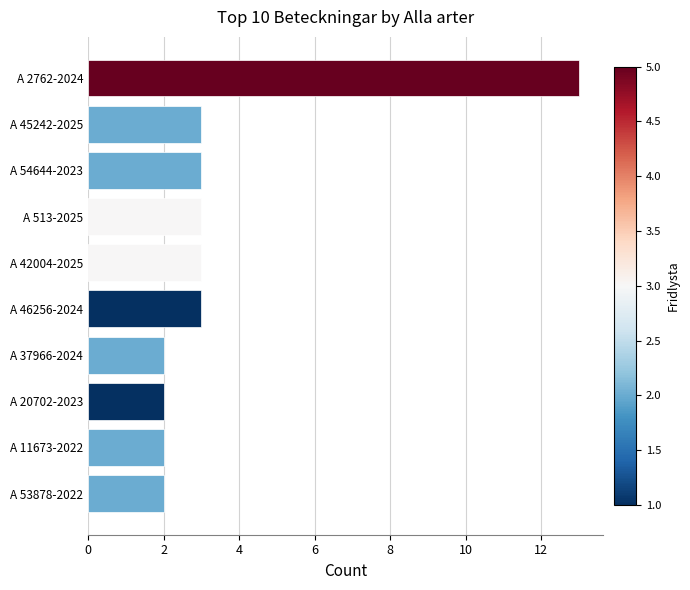

Reading bottom to top, extract all data points from this chart.

A 53878-2022=2	A 11673-2022=2	A 20702-2023=2	A 37966-2024=2	A 46256-2024=3	A 42004-2025=3	A 513-2025=3	A 54644-2023=3	A 45242-2025=3	A 2762-2024=13